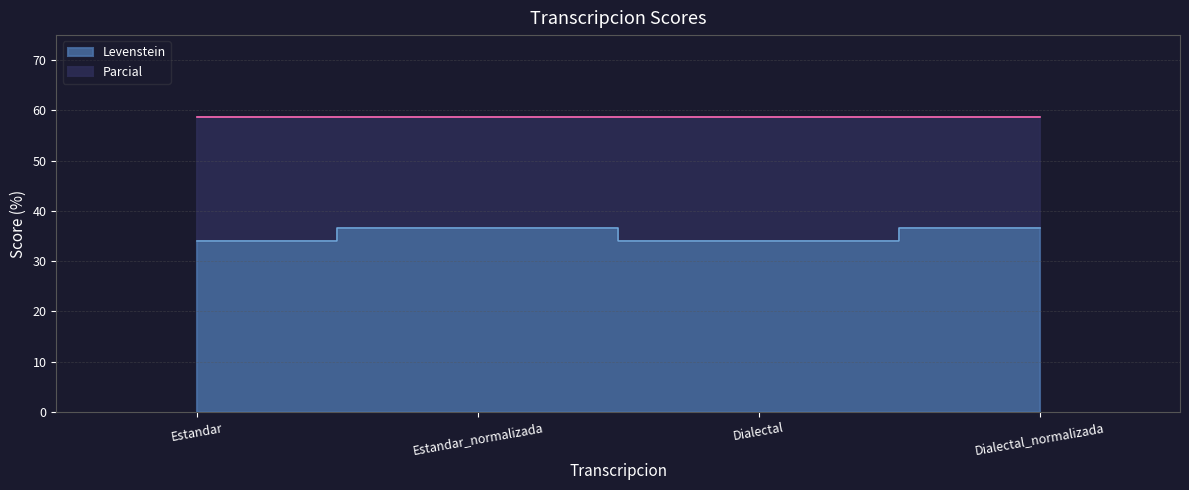

Does the chart display data point markers on the line(s)?

No